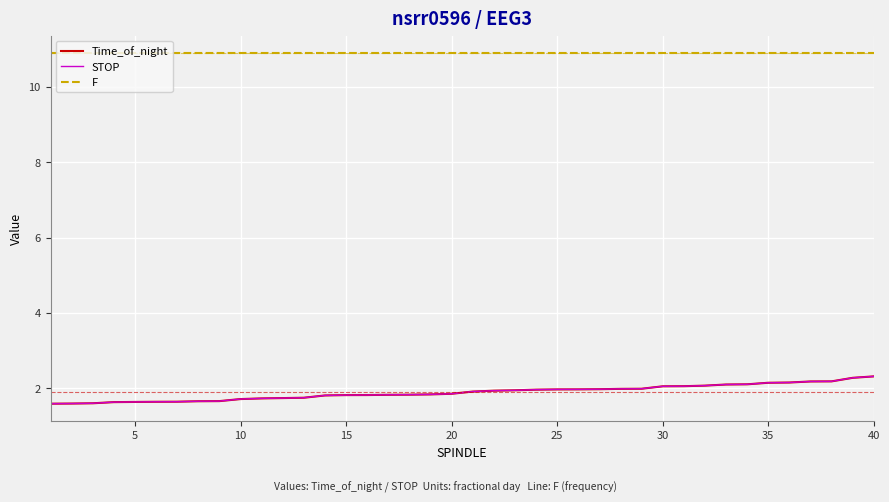

What are all the series names shown in the legend?

Time_of_night, STOP, F